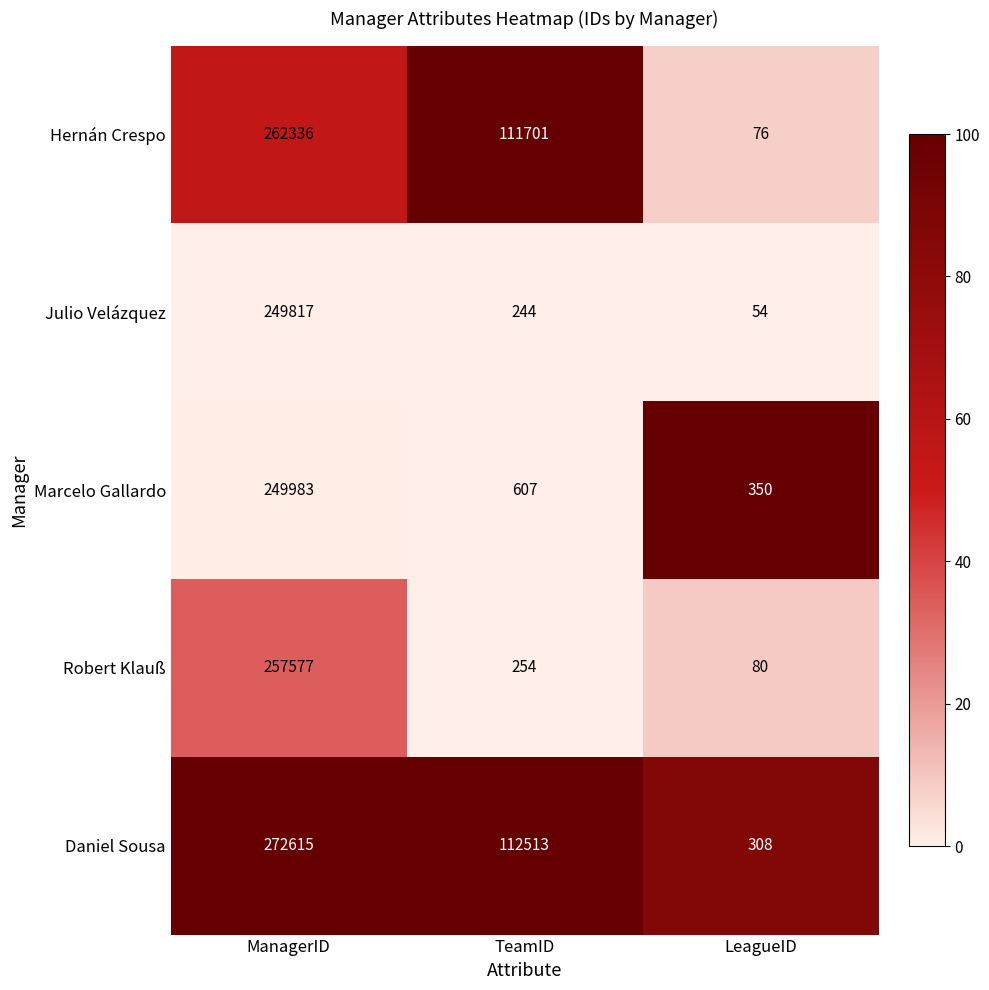

Which series changed the most between ManagerID and LeagueID?

Daniel Sousa